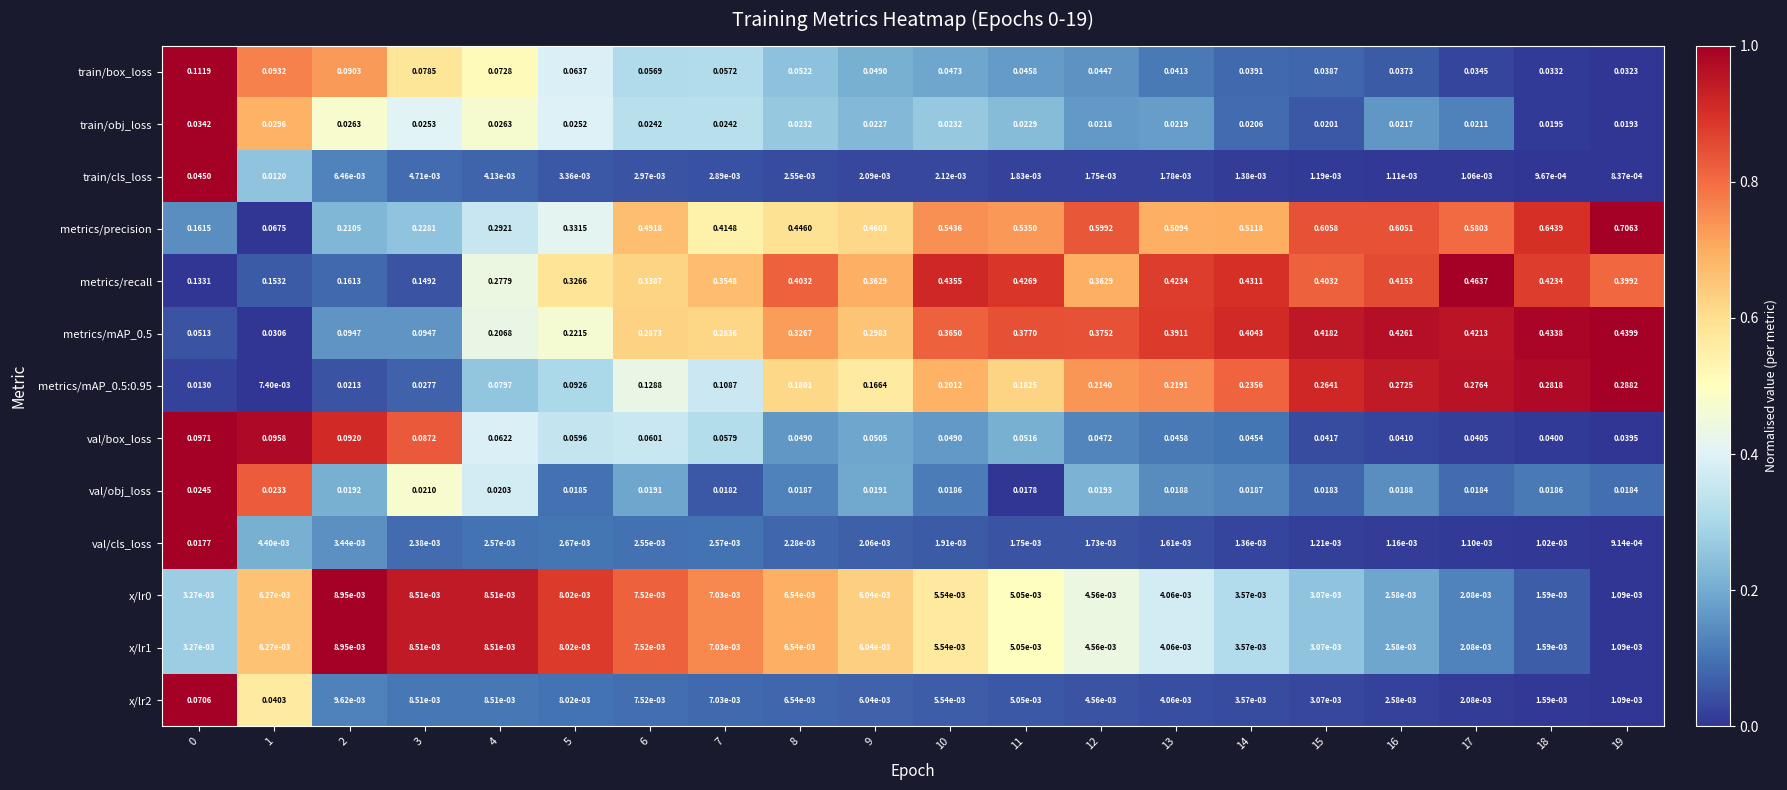

Which series has the largest total across all categories?

metrics/precision